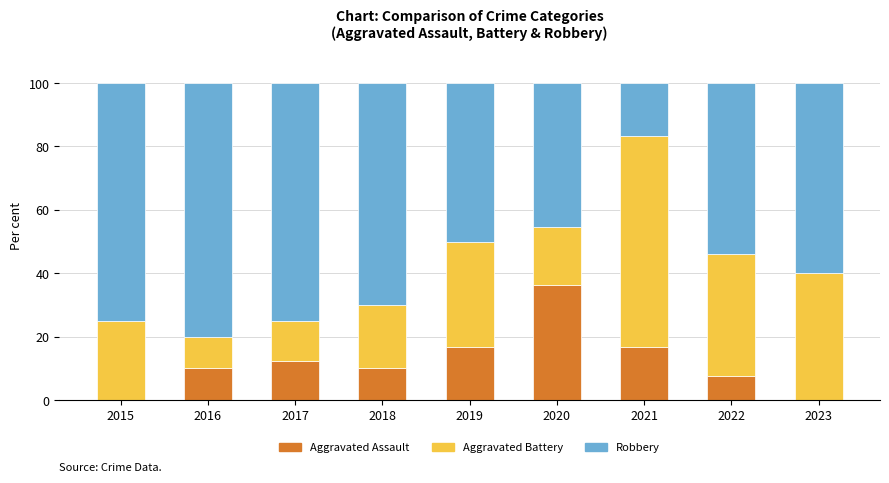

What is the total value across all series at 2016?

100.0